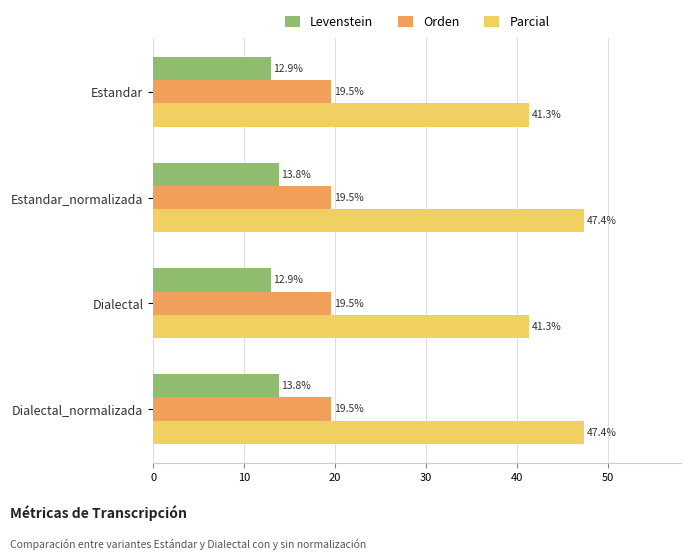

Which series has the largest range (max minus min)?

Parcial